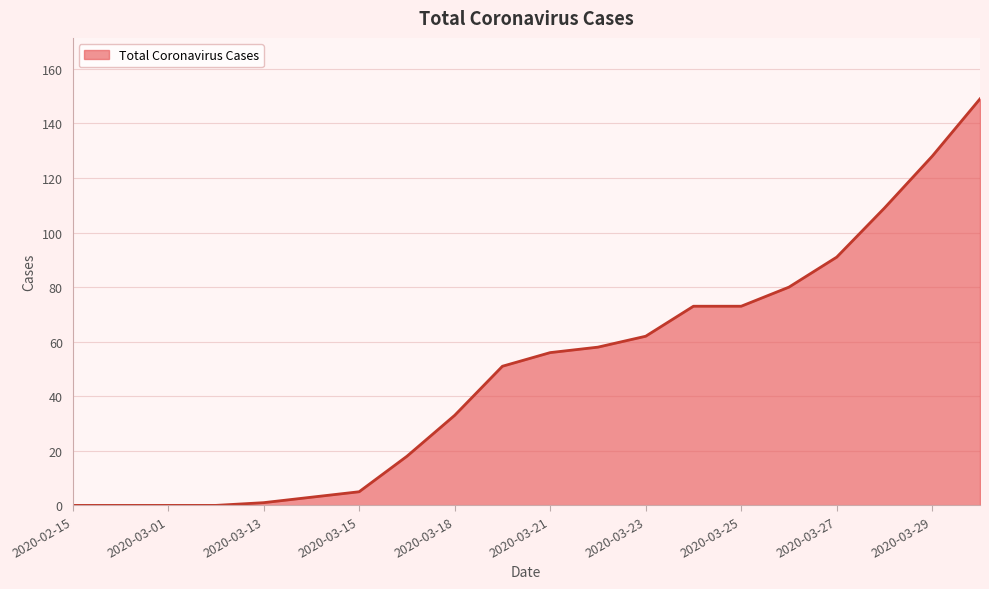

What is the difference between the maximum and minimum values?

149